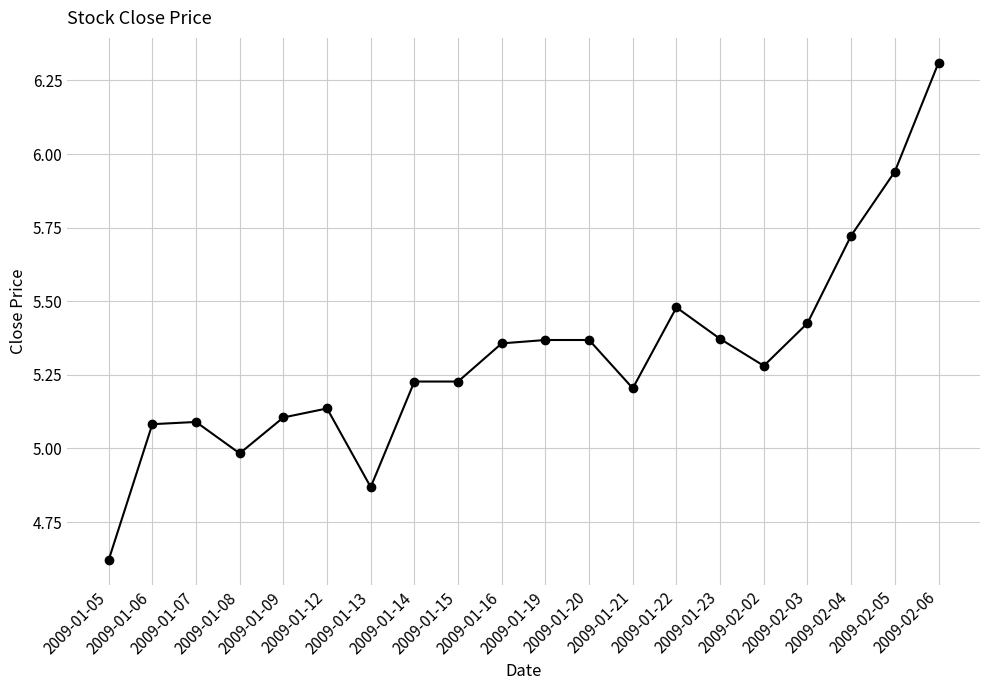

True or false: there are more than 1 points higher than both neighbors.

True